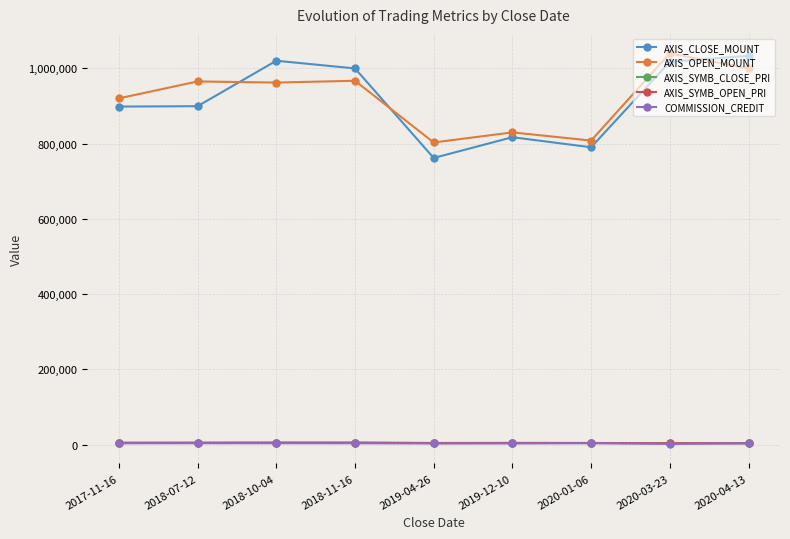

After their last crossing, which series has the higher values: AXIS_SYMB_CLOSE_PRI or AXIS_SYMB_OPEN_PRI?

AXIS_SYMB_CLOSE_PRI